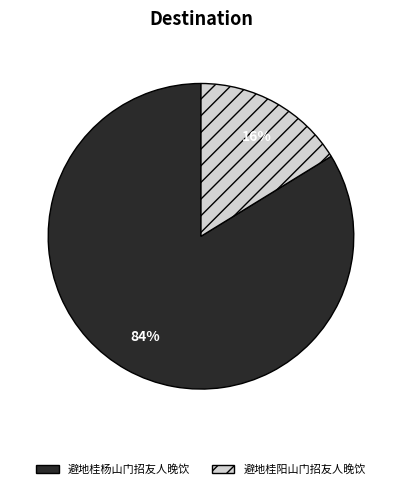

Do 避地桂阳山门招友人晚饮 and 避地桂杨山门招友人晚饮 together represent more than half of the pie?

Yes